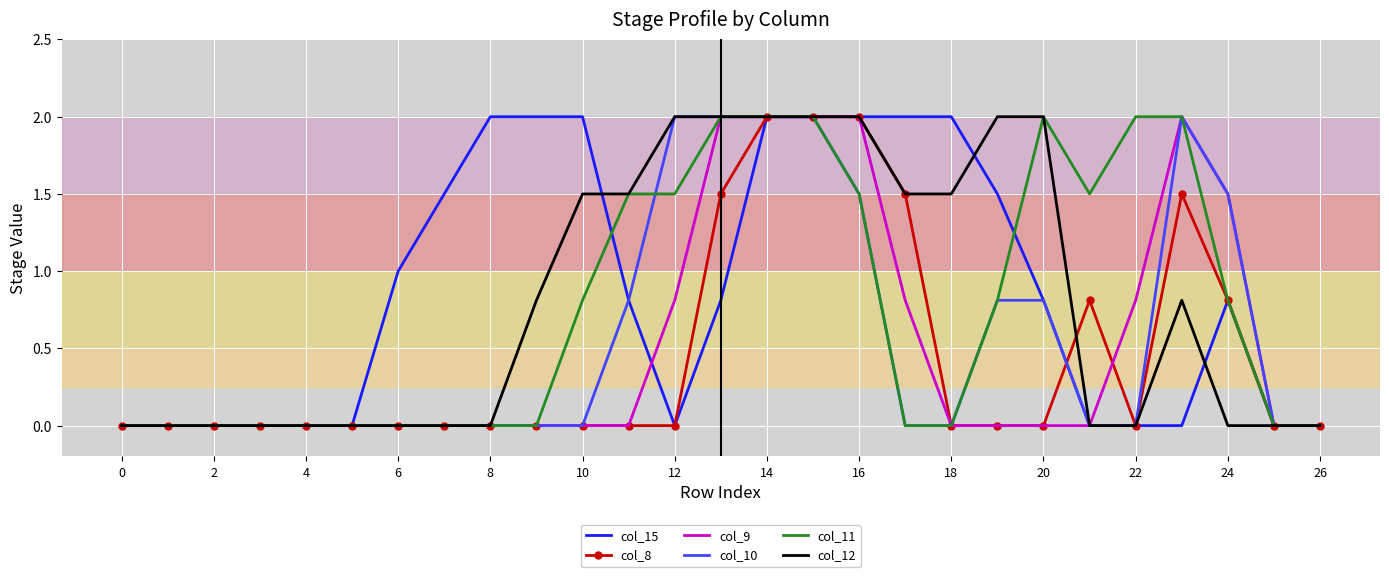

What is the highest value of the col_15 series?

2.0